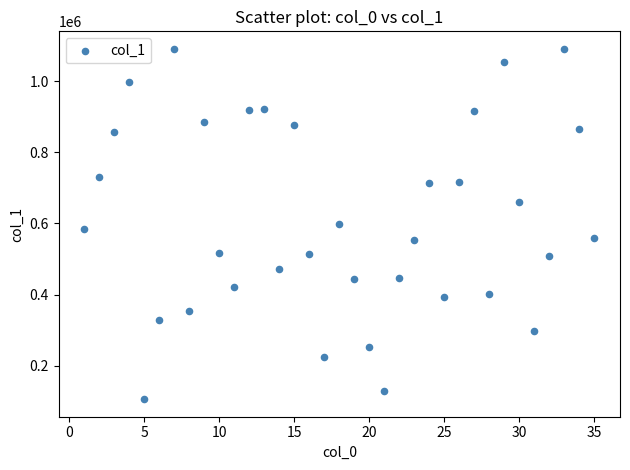

What is the range of Y values (max minus min)?

985186